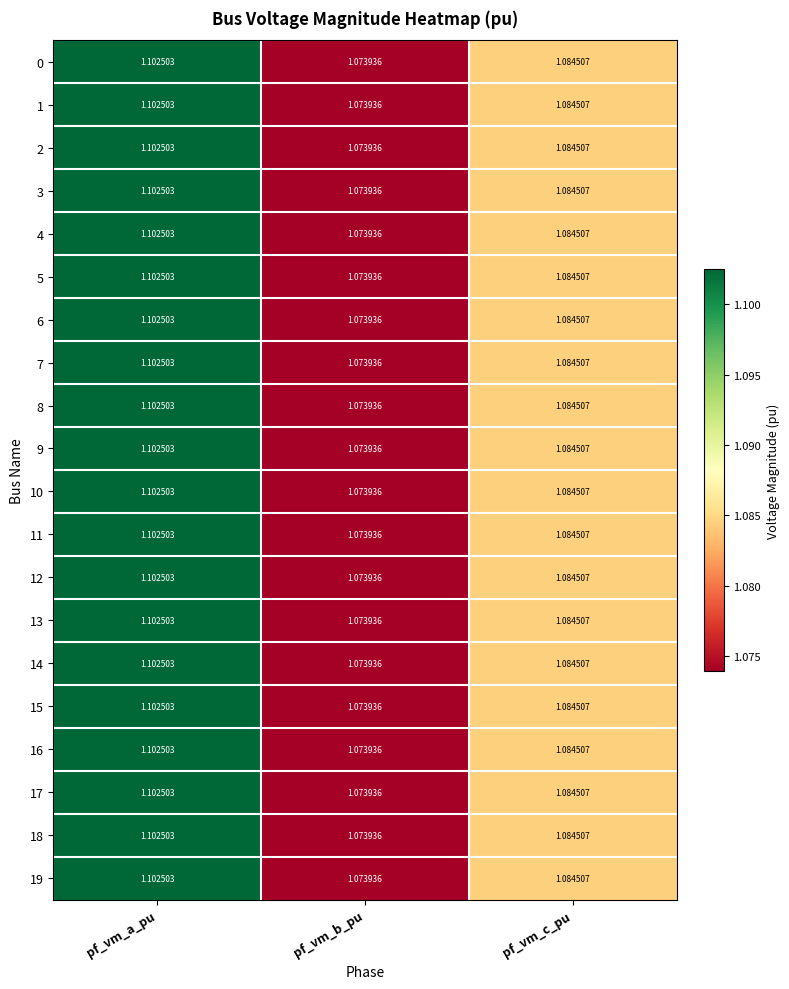

How many distinct data groups are displayed?

20